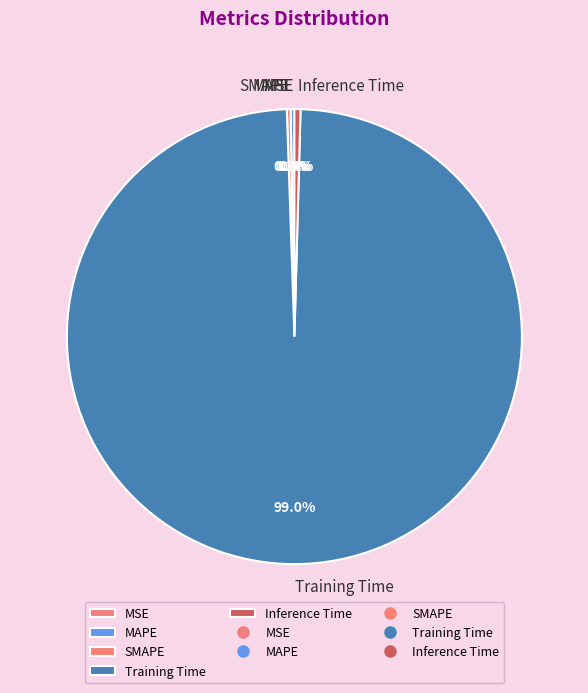

Does any single category account for the majority?

Yes